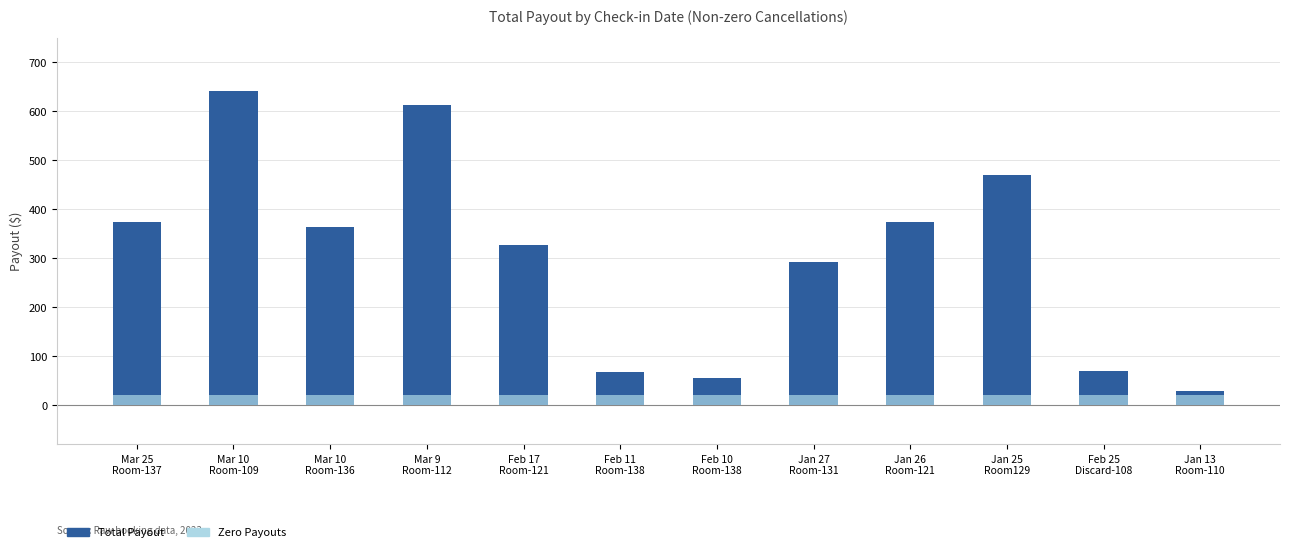

Reading left to right, transcribe all the data shown in this chart.

Total Payout: Mar 25
Room-137=374.7	Mar 10
Room-109=641.6	Mar 10
Room-136=363.8	Mar 9
Room-112=612.3	Feb 17
Room-121=327.4	Feb 11
Room-138=67.9	Feb 10
Room-138=56.3	Jan 27
Room-131=292.9	Jan 26
Room-121=374.8	Jan 25
Room129=470.3	Feb 25
Discard-108=69.8	Jan 13
Room-110=29.1
Zero Payouts: Mar 25
Room-137=20.0	Mar 10
Room-109=20.0	Mar 10
Room-136=20.0	Mar 9
Room-112=20.0	Feb 17
Room-121=20.0	Feb 11
Room-138=20.0	Feb 10
Room-138=20.0	Jan 27
Room-131=20.0	Jan 26
Room-121=20.0	Jan 25
Room129=20.0	Feb 25
Discard-108=20.0	Jan 13
Room-110=20.0